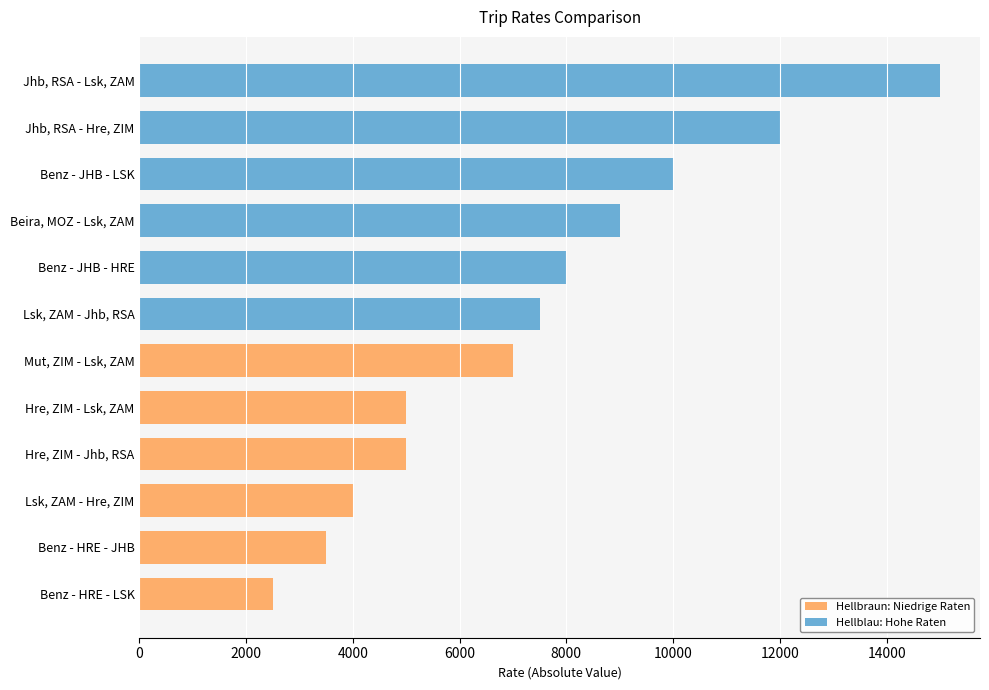

Reading bottom to top, what are all the values shown in this chart?

2500	3500	4000	5000	5000	7000	7500	8000	9000	10000	12000	15000